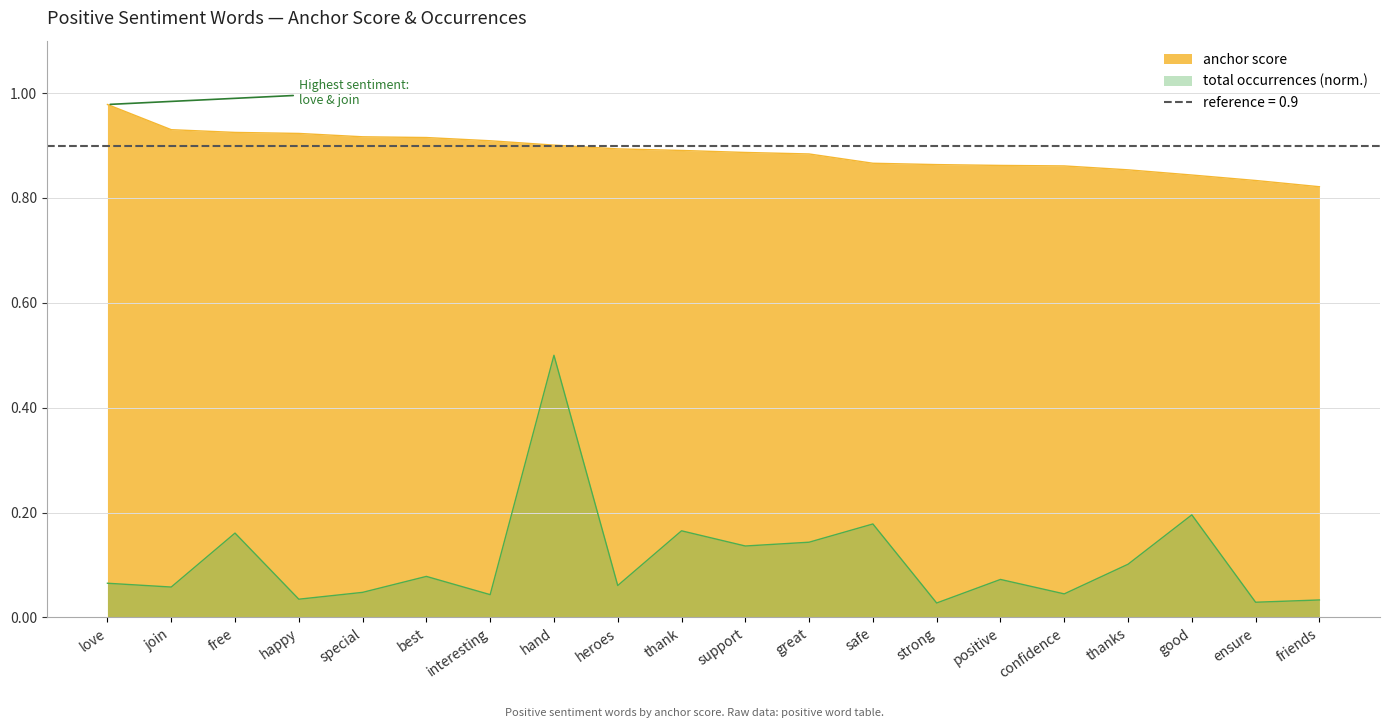

List the labels in order of value, smallest first.

friends, ensure, good, thanks, confidence, positive, strong, safe, great, support, thank, heroes, hand, interesting, best, special, happy, free, join, love